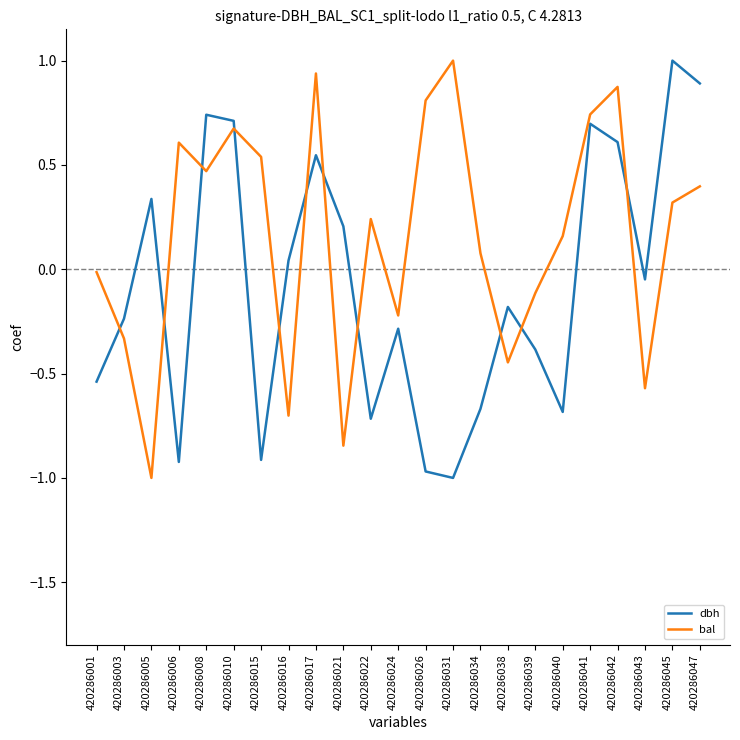

At which category does dbh reach its first local valley?

420286006